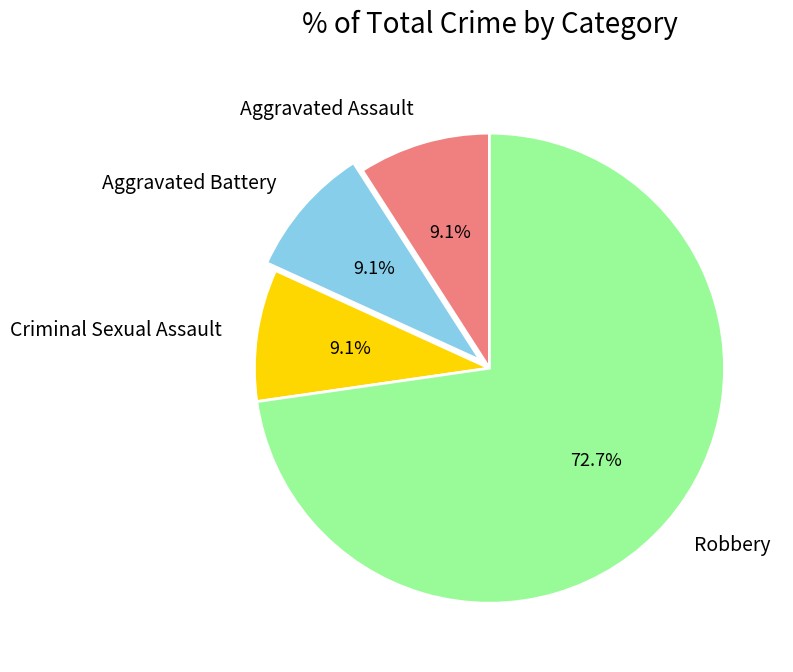

Does Aggravated Assault account for over 50% of the chart?

No